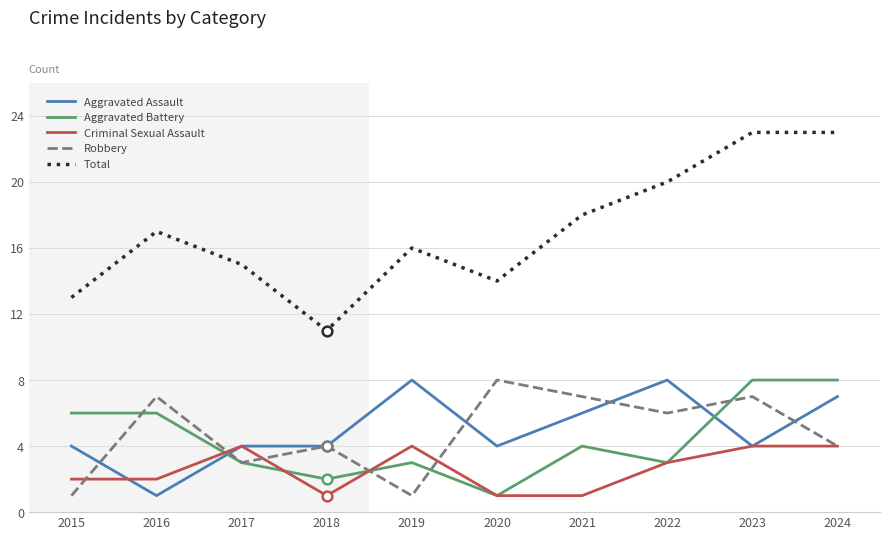

Which series has the widest spread of values?

Total